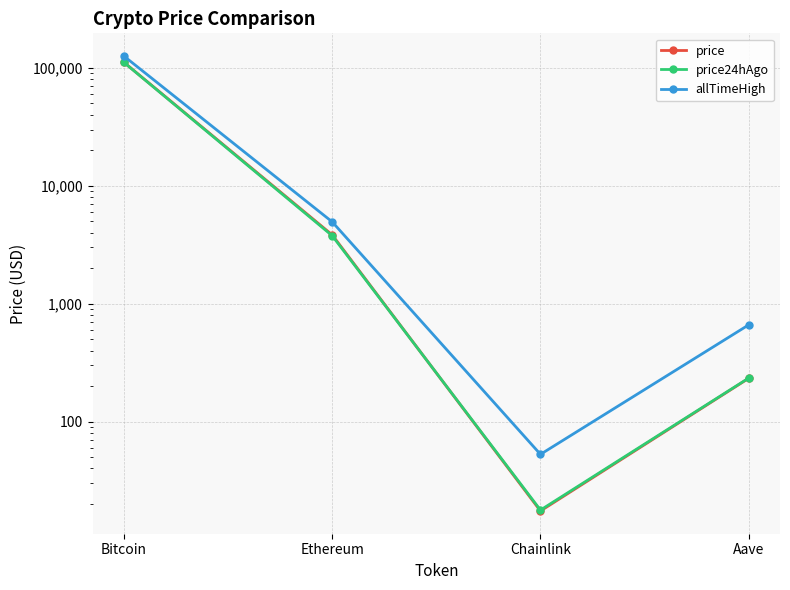

What is the spread (max minus min) of values at Chainlink?

35.3